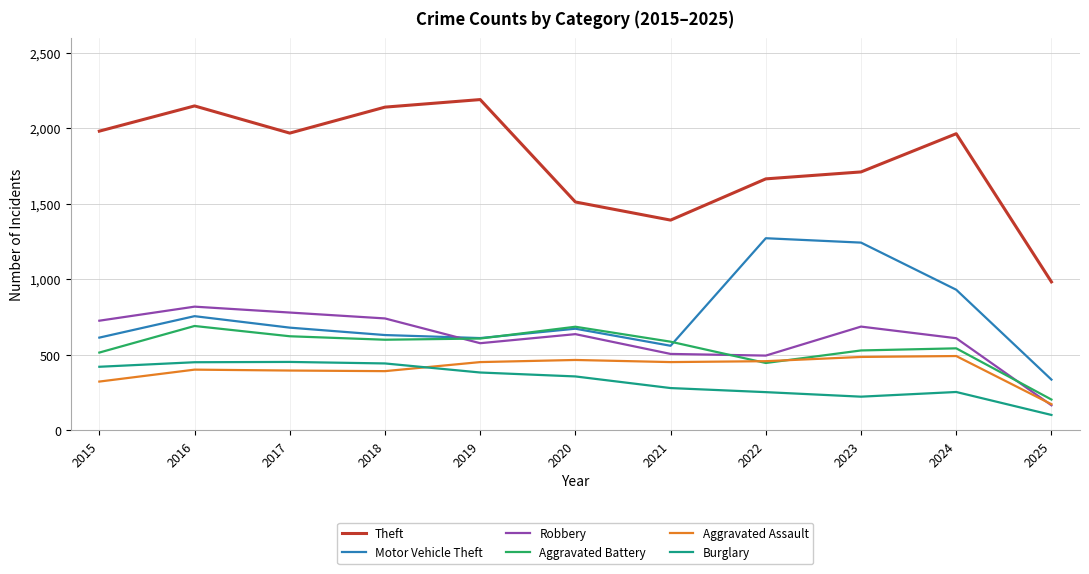

Where is the first local maximum for Robbery?

2016